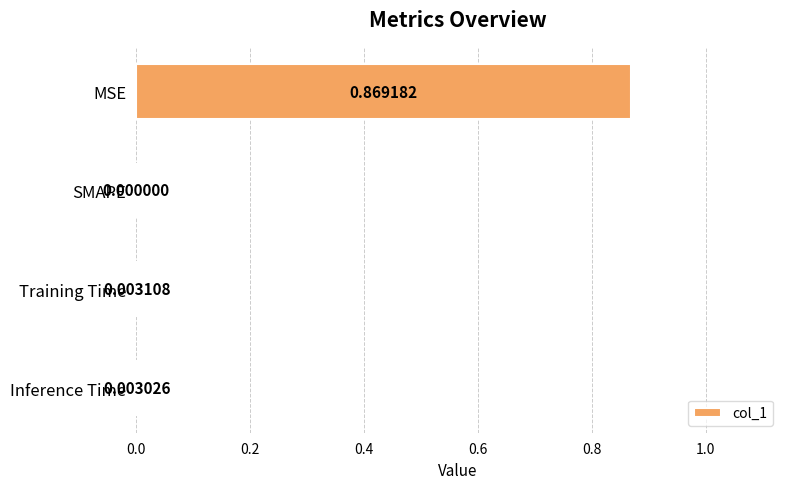

Between SMAPE and Training Time, which is larger?

Training Time